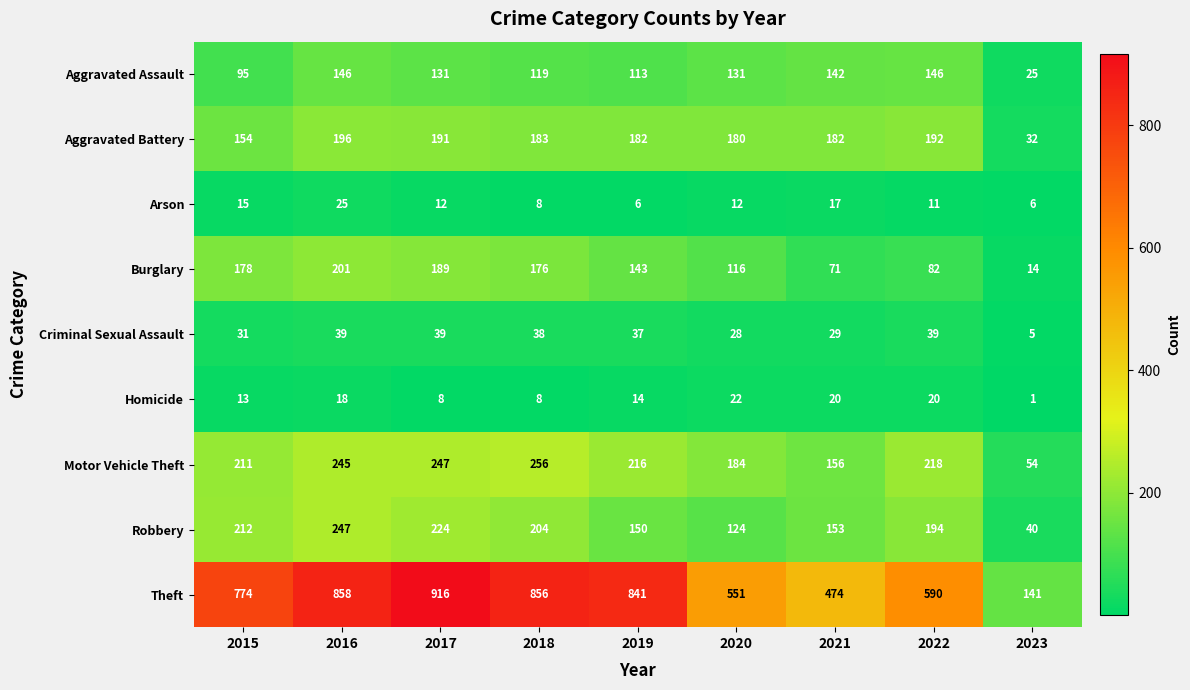

What is the total value across all series at 2018?

1848